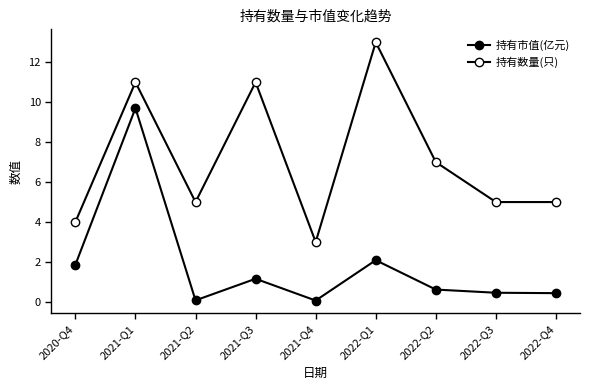

How many lines are shown in the chart?

2